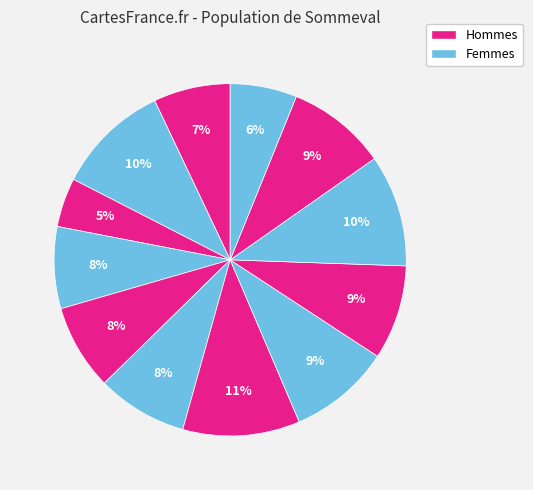

How many segments does this pie chart have?

12